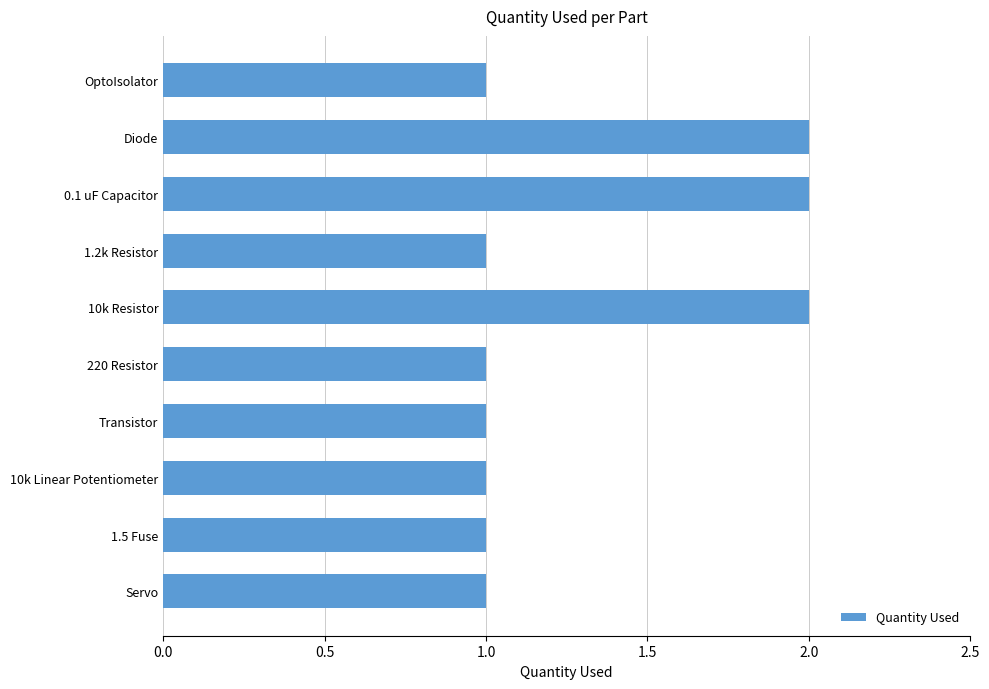

What is the ratio of the value at OptoIsolator to the value at 1.2k Resistor?

1.0